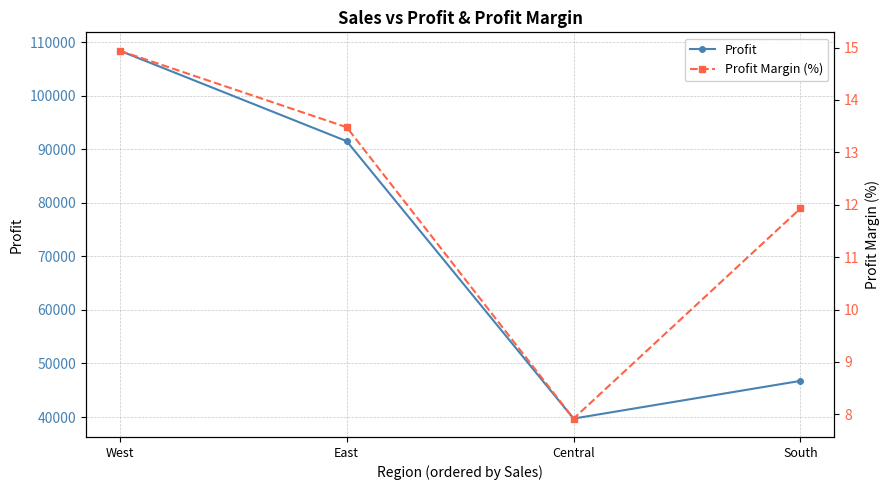

At South, list the series in order from largest to smallest.

Profit, Profit Margin (%)